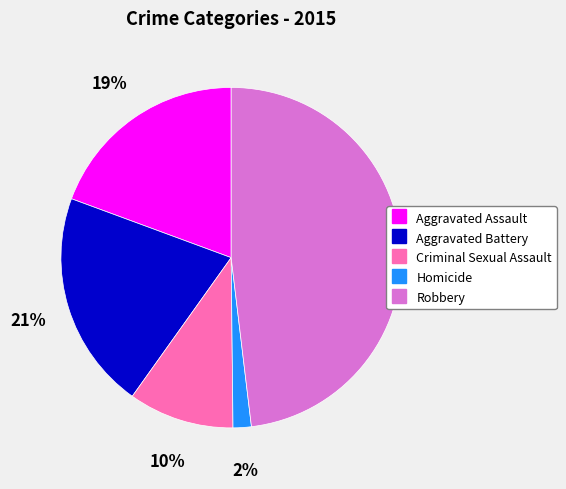

Which slice is the largest?

Robbery